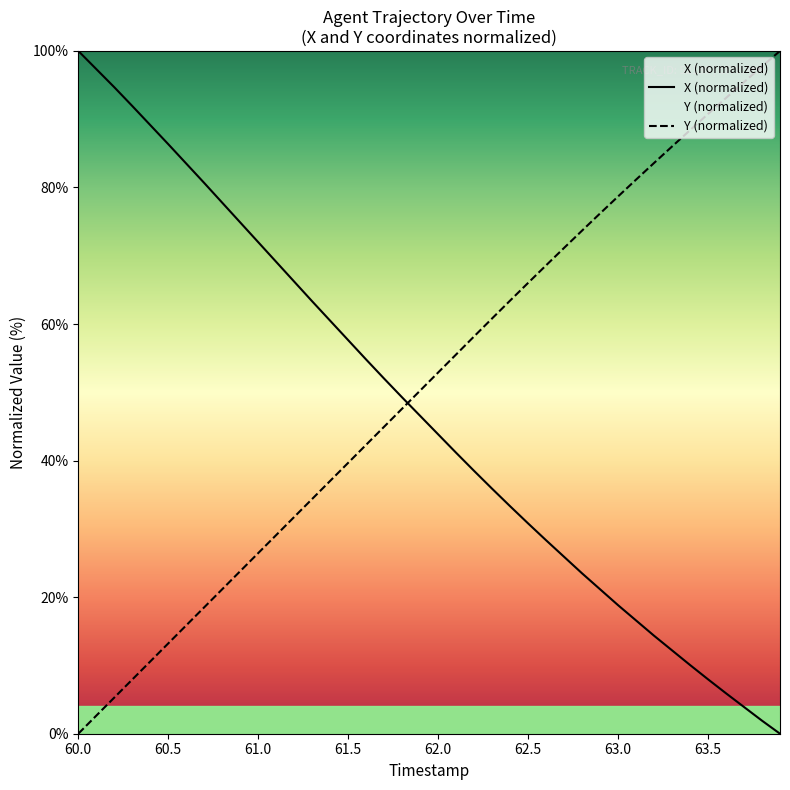

What are all the series names shown in the legend?

X (normalized), Y (normalized)